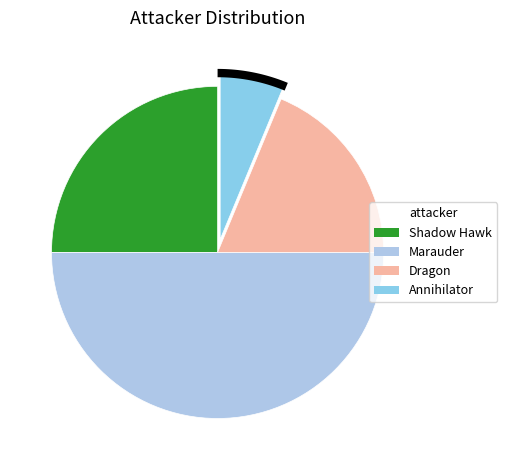

What percentage is the Annihilator slice, to the nearest percent?

6%